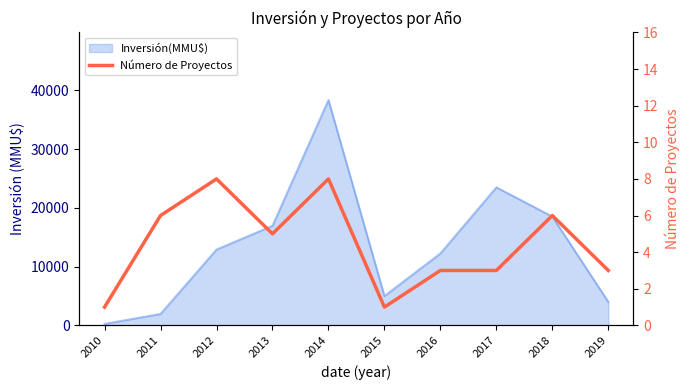

How many interior local valleys (lower than both neighbors) does the data have?

2